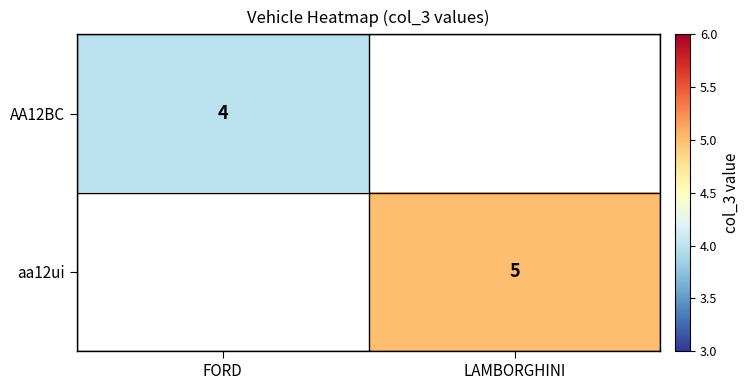

Between FORD and LAMBORGHINI, which is larger?

LAMBORGHINI